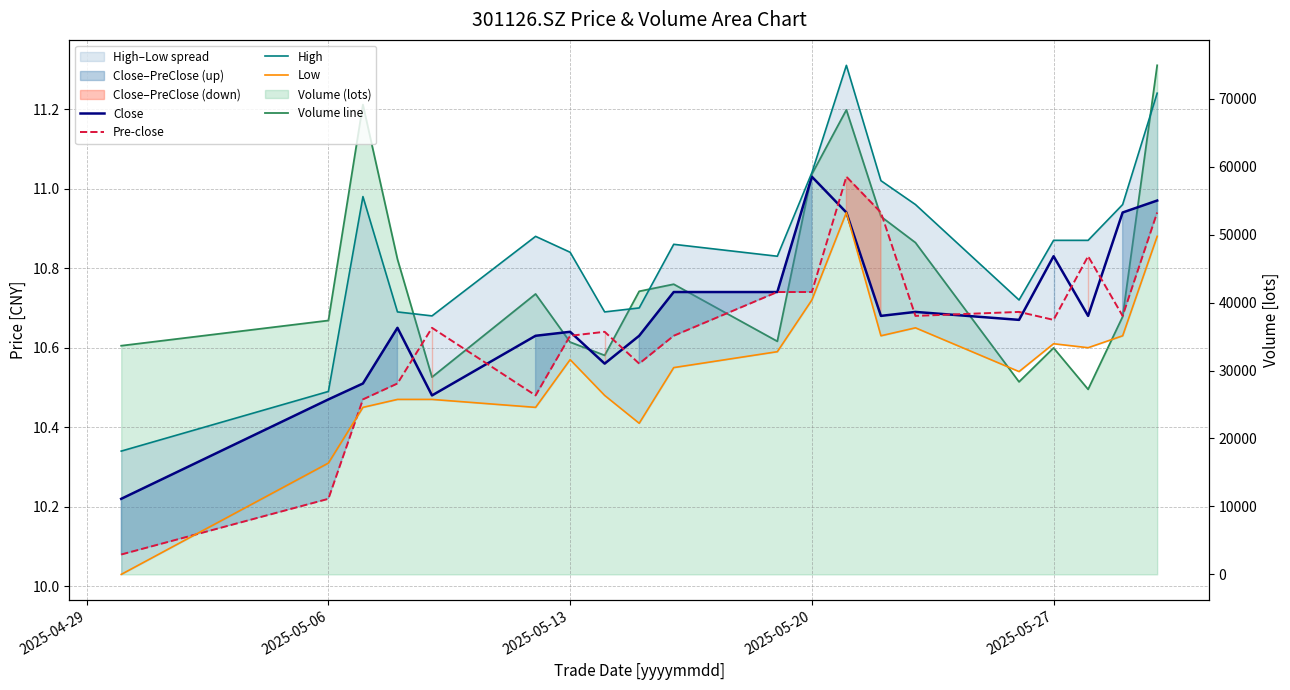

Does the chart display data point markers on the line(s)?

No